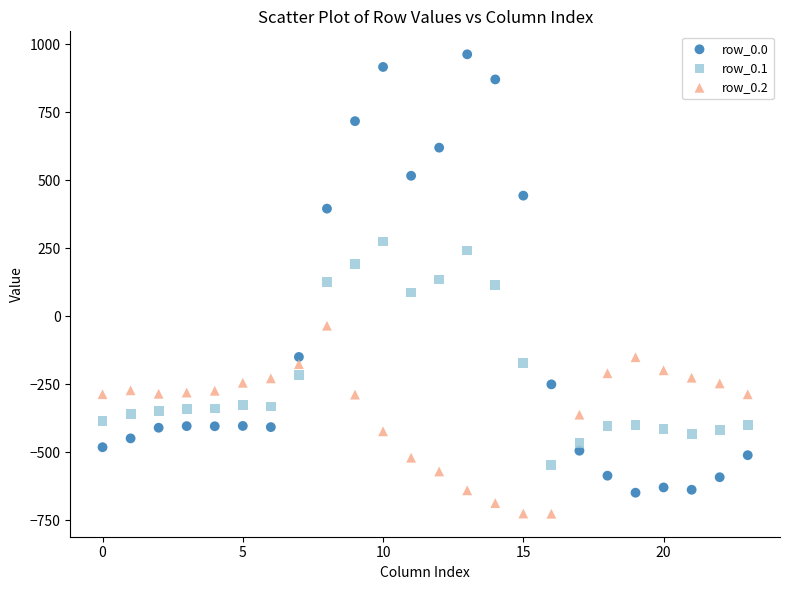

Which series contains the lowest Y value?

row_0.2